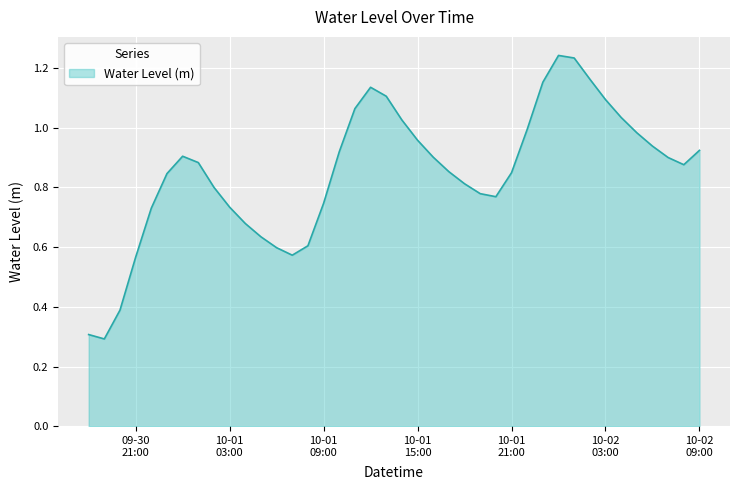

What is the minimum value shown in the chart?

0.3